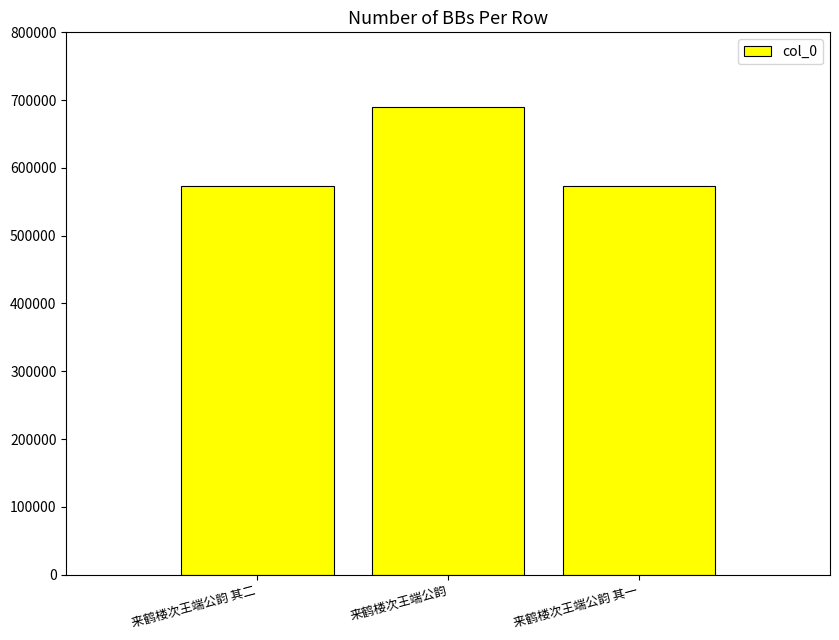

What is the change in value from 来鹤楼次王端公韵 to 来鹤楼次王端公韵 其一?

-116642